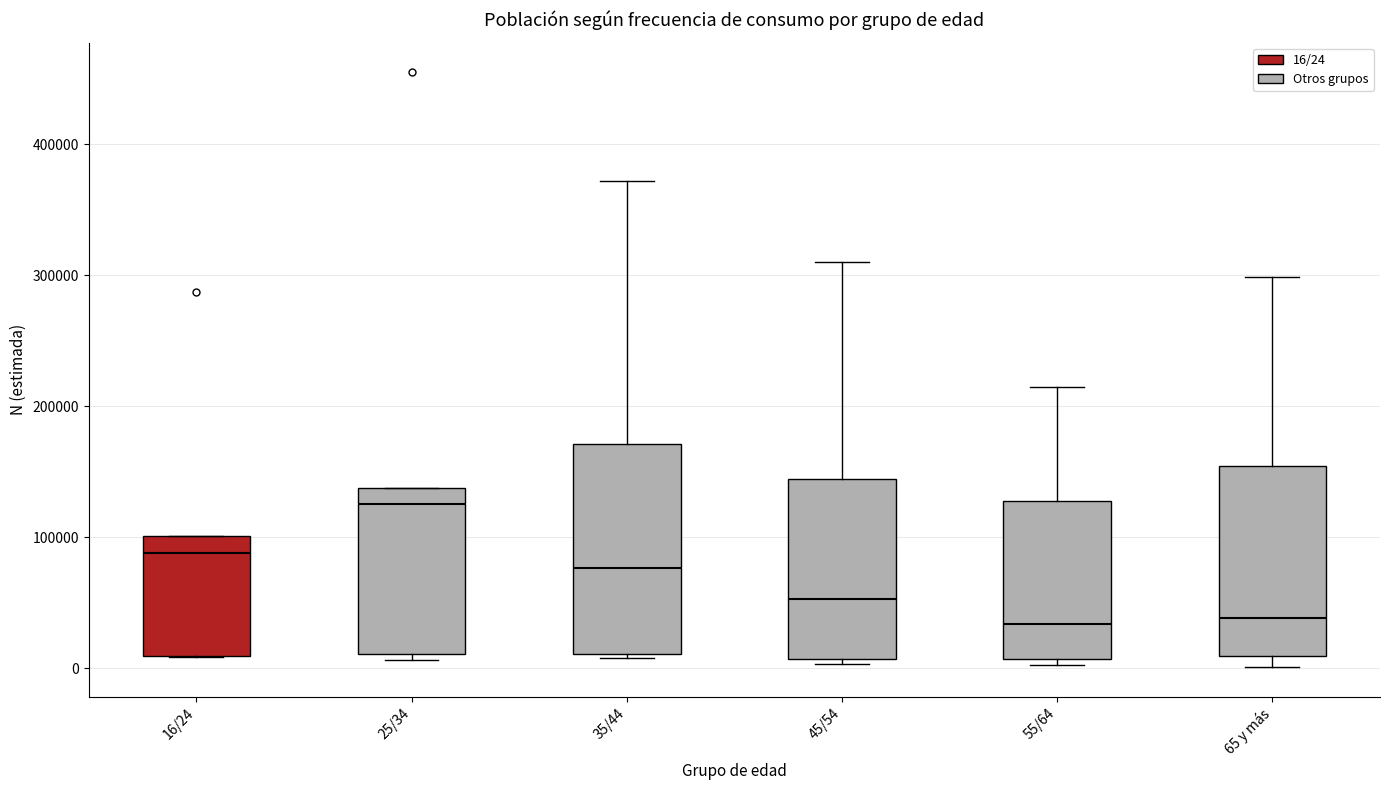

Reading left to right, transcribe this box plot: for each box, give where its median line is, the range the box spans, and where its two whiskers end, as read against the y-axis. The values are not printed on the chart, so give them approximately, as read against the axis.

16/24: median 90000, box 10000 to 100000, whiskers 10000 to 100000
25/34: median 130000, box 10000 to 140000, whiskers 10000 (just below the box's lower edge) to 140000
35/44: median 80000, box 10000 to 170000, whiskers 10000 to 370000
45/54: median 50000, box 10000 to 140000, whiskers 0 to 310000
55/64: median 30000, box 10000 to 130000, whiskers 0 to 210000
65 y más: median 40000, box 10000 to 150000, whiskers 0 to 300000